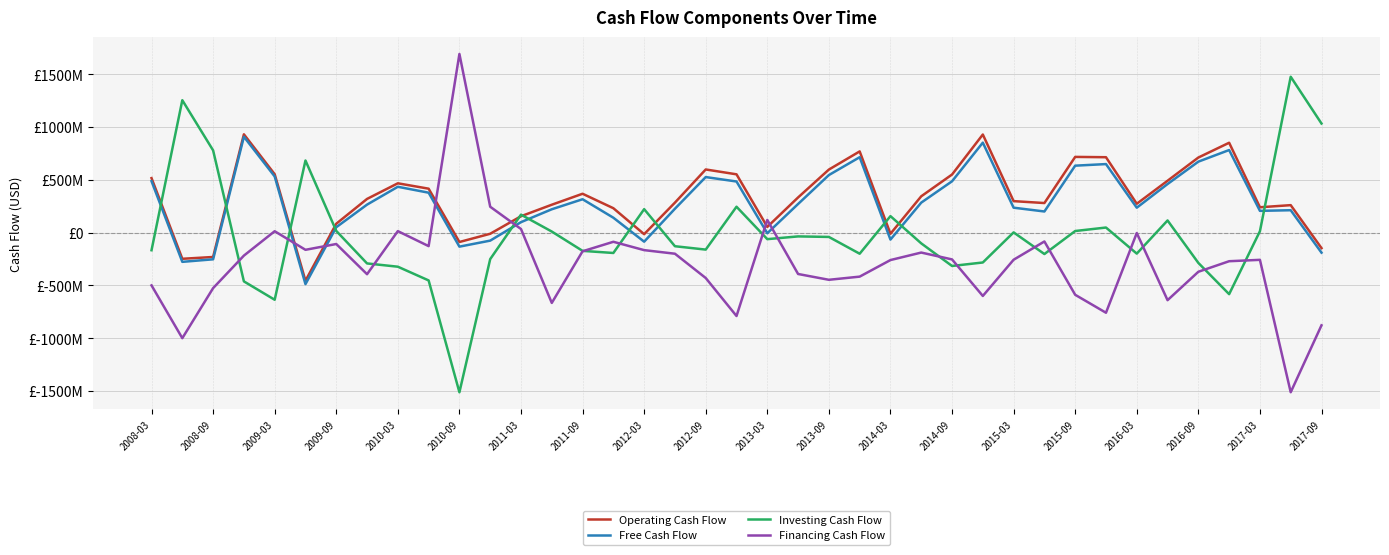

Is this an area chart (filled region under the line)?

No